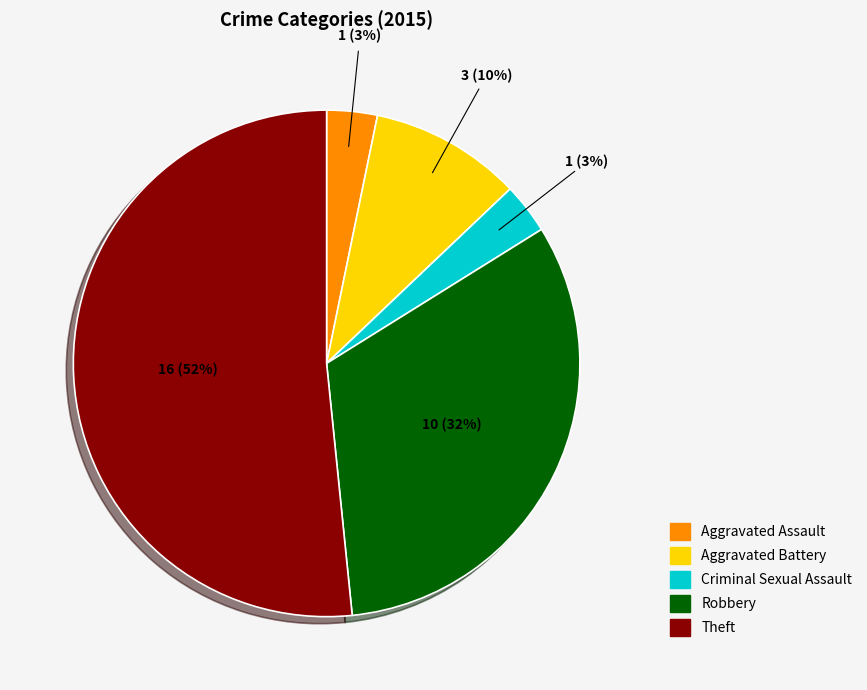

What is the ratio of the value at Criminal Sexual Assault to the value at Aggravated Assault?

1.0